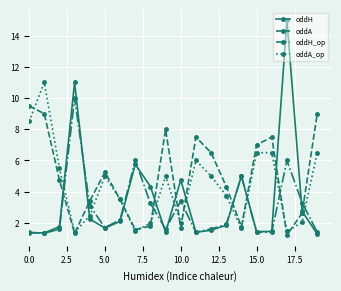

True or false: oddA_op has more than 1 interior local peaks.

True